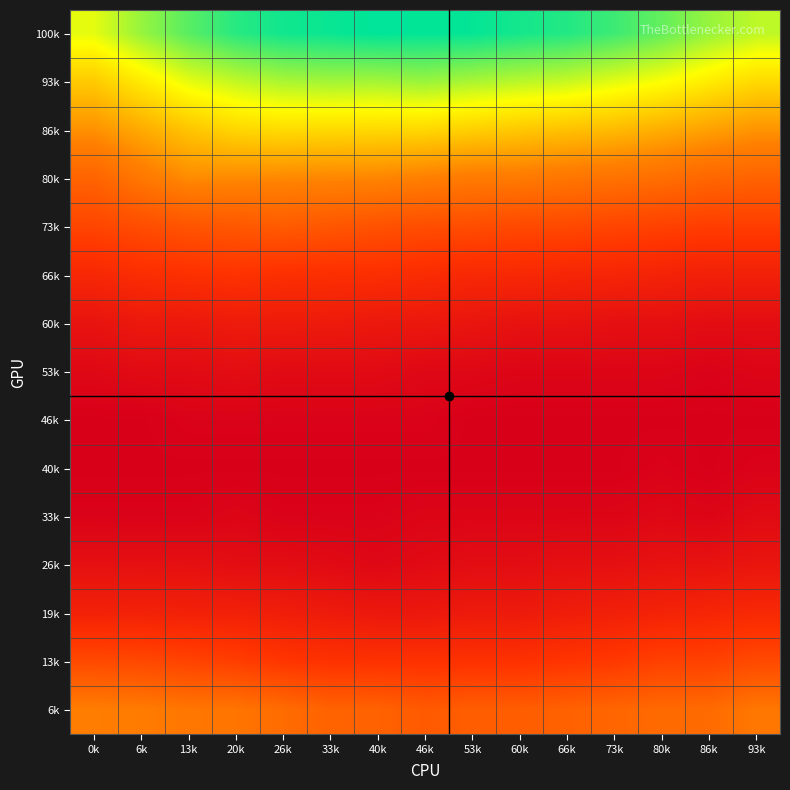

Reading left to right, what are all the values shown in this chart?

100k: 0k=0.1	6k=0.1	13k=0.1	20k=0.1	26k=0.1	33k=0.1	40k=0.1	46k=0.1	53k=0.1	60k=0.1	66k=0.1	73k=0.1	80k=0.1	86k=0.1	93k=0.1
93k: 0k=0.0	6k=0.1	13k=0.1	20k=0.1	26k=0.1	33k=0.1	40k=0.1	46k=0.1	53k=0.1	60k=0.1	66k=0.1	73k=0.1	80k=0.1	86k=0.1	93k=0.1
86k: 0k=0.0	6k=0.0	13k=0.0	20k=0.0	26k=0.1	33k=0.1	40k=0.1	46k=0.1	53k=0.0	60k=0.0	66k=0.0	73k=0.0	80k=0.0	86k=0.0	93k=0.0
80k: 0k=0.0	6k=0.0	13k=0.0	20k=0.0	26k=0.0	33k=0.0	40k=0.0	46k=0.0	53k=0.0	60k=0.0	66k=0.0	73k=0.0	80k=0.0	86k=0.0	93k=0.0
73k: 0k=0.0	6k=0.0	13k=0.0	20k=0.0	26k=0.0	33k=0.0	40k=0.0	46k=0.0	53k=0.0	60k=0.0	66k=0.0	73k=0.0	80k=0.0	86k=0.0	93k=0.0
66k: 0k=0.0	6k=0.0	13k=0.0	20k=0.0	26k=0.0	33k=0.0	40k=0.0	46k=0.0	53k=0.0	60k=0.0	66k=0.0	73k=0.0	80k=0.0	86k=0.0	93k=0.0
60k: 0k=0.0	6k=0.0	13k=0.0	20k=0.0	26k=0.0	33k=0.0	40k=0.0	46k=0.0	53k=0.0	60k=0.0	66k=0.0	73k=0.0	80k=0.0	86k=0.0	93k=0.0
53k: 0k=0.0	6k=0.0	13k=0.0	20k=0.0	26k=0.0	33k=0.0	40k=0.0	46k=0.0	53k=0.0	60k=0.0	66k=0.0	73k=0.0	80k=0.0	86k=0.0	93k=0.0
46k: 0k=0.0	6k=0.0	13k=0.0	20k=0.0	26k=0.0	33k=0.0	40k=0.0	46k=0.0	53k=0.0	60k=0.0	66k=0.0	73k=0.0	80k=0.0	86k=0.0	93k=0.0
40k: 0k=0.0	6k=0.0	13k=0.0	20k=0.0	26k=0.0	33k=0.0	40k=0.0	46k=0.0	53k=0.0	60k=0.0	66k=0.0	73k=0.0	80k=0.0	86k=0.0	93k=0.0
33k: 0k=0.0	6k=0.0	13k=0.0	20k=0.0	26k=0.0	33k=0.0	40k=0.0	46k=0.0	53k=0.0	60k=0.0	66k=0.0	73k=0.0	80k=0.0	86k=0.0	93k=0.0
26k: 0k=0.0	6k=0.0	13k=0.0	20k=0.0	26k=0.0	33k=0.0	40k=0.0	46k=0.0	53k=0.0	60k=0.0	66k=0.0	73k=0.0	80k=0.0	86k=0.0	93k=0.0
19k: 0k=0.0	6k=0.0	13k=0.0	20k=0.0	26k=0.0	33k=0.0	40k=0.0	46k=0.0	53k=0.0	60k=0.0	66k=0.0	73k=0.0	80k=0.0	86k=0.0	93k=0.0
13k: 0k=0.0	6k=0.0	13k=0.0	20k=0.0	26k=0.0	33k=0.0	40k=0.0	46k=0.0	53k=0.0	60k=0.0	66k=0.0	73k=0.0	80k=0.0	86k=0.0	93k=0.0
6k: 0k=0.0	6k=0.0	13k=0.0	20k=0.0	26k=0.0	33k=0.0	40k=0.0	46k=0.0	53k=0.0	60k=0.0	66k=0.0	73k=0.0	80k=0.0	86k=0.0	93k=0.0